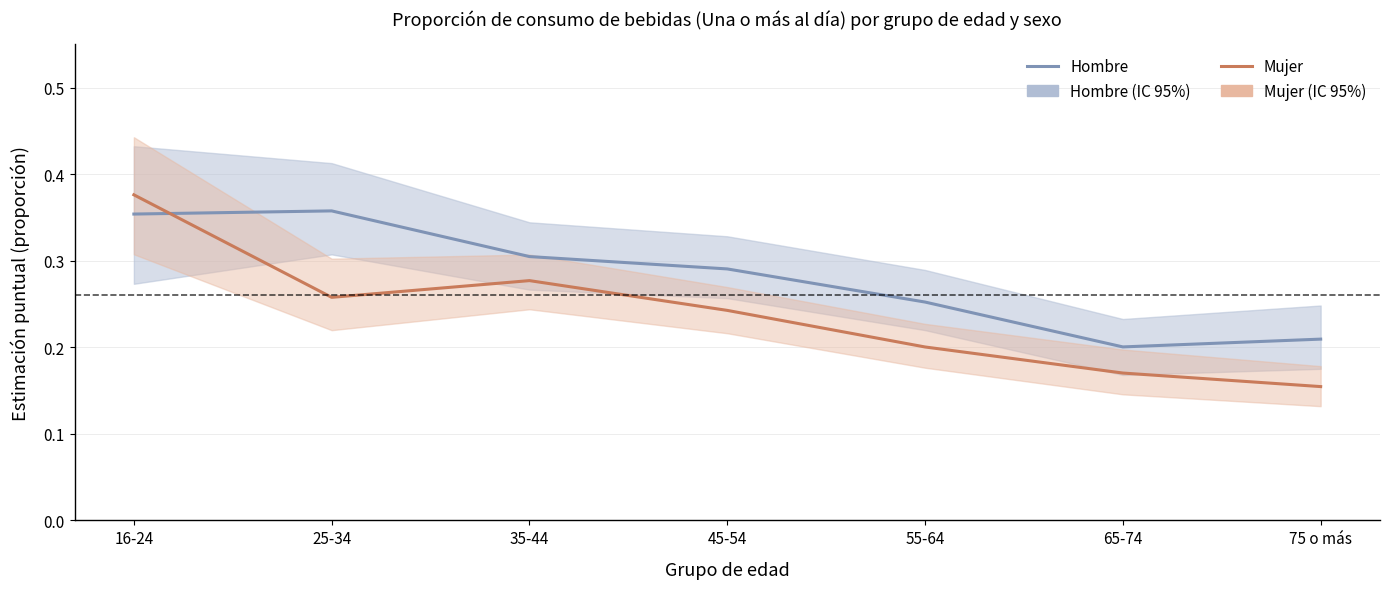

What is the sum of all Mujer values?

1.7